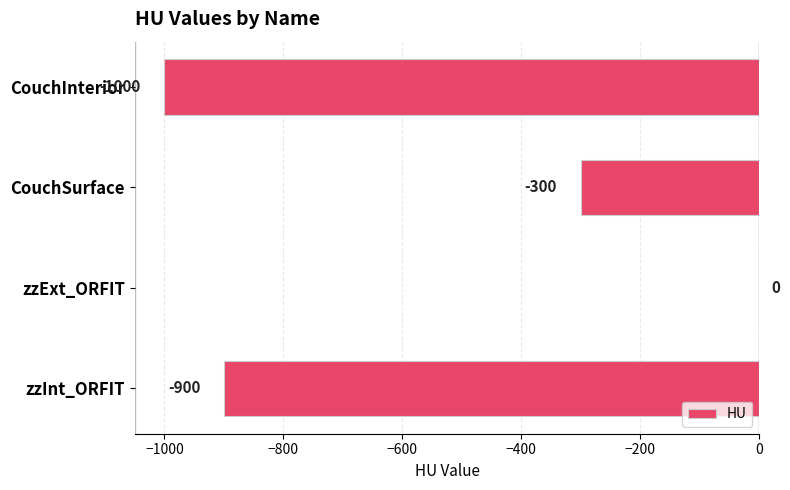

What is the sum of the values at zzExt_ORFIT and zzInt_ORFIT?

-900